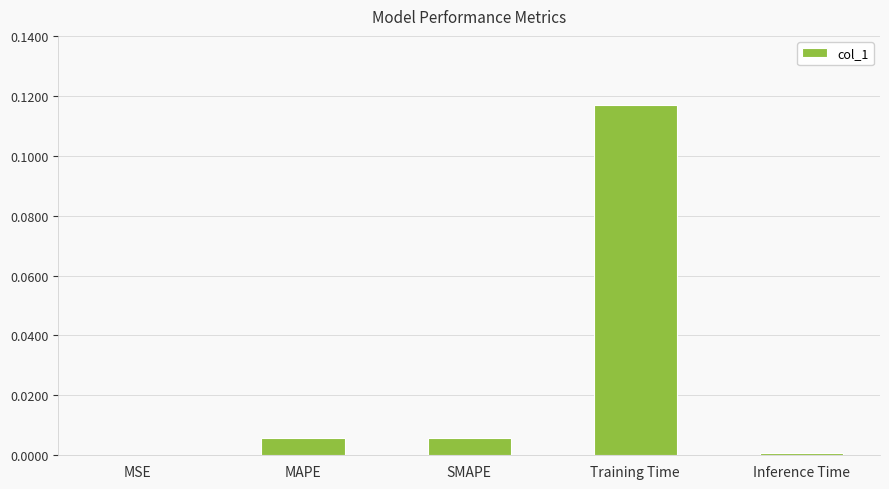

Which category has the highest value across all series?

Training Time